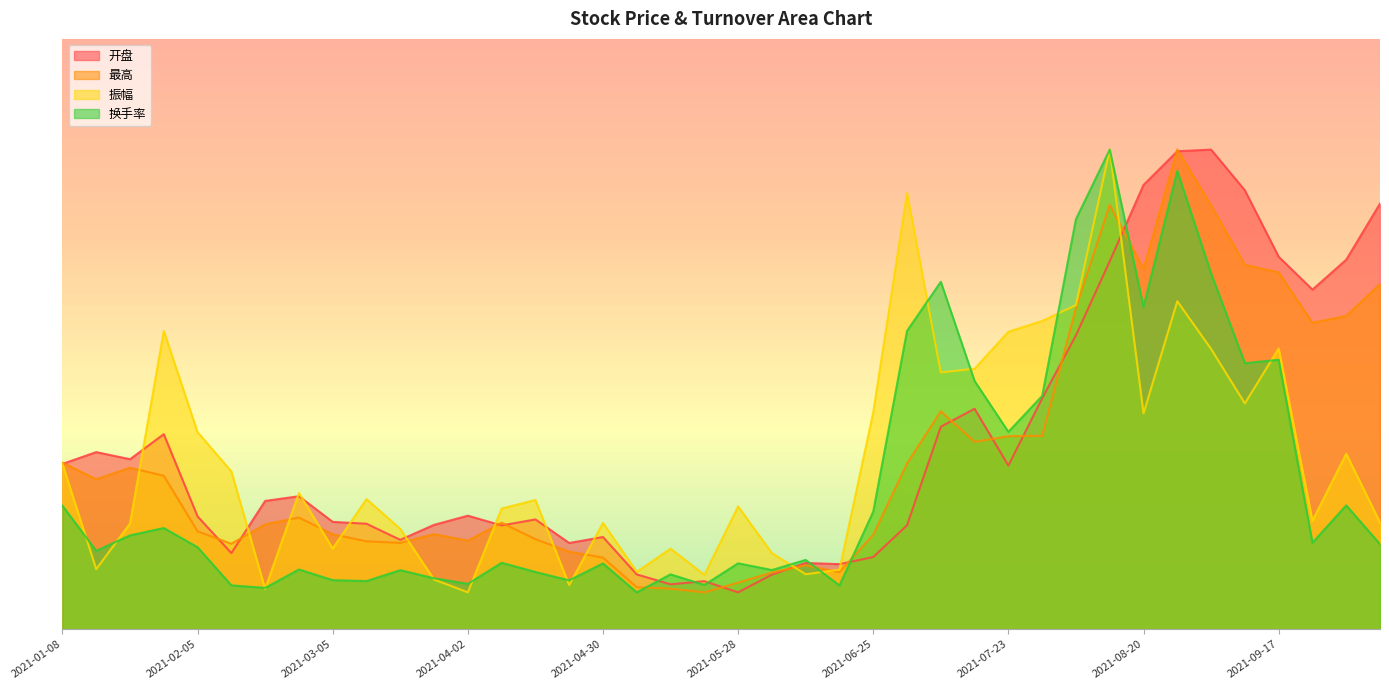

After their last crossing, which series has the higher values: 开盘 or 换手率?

开盘